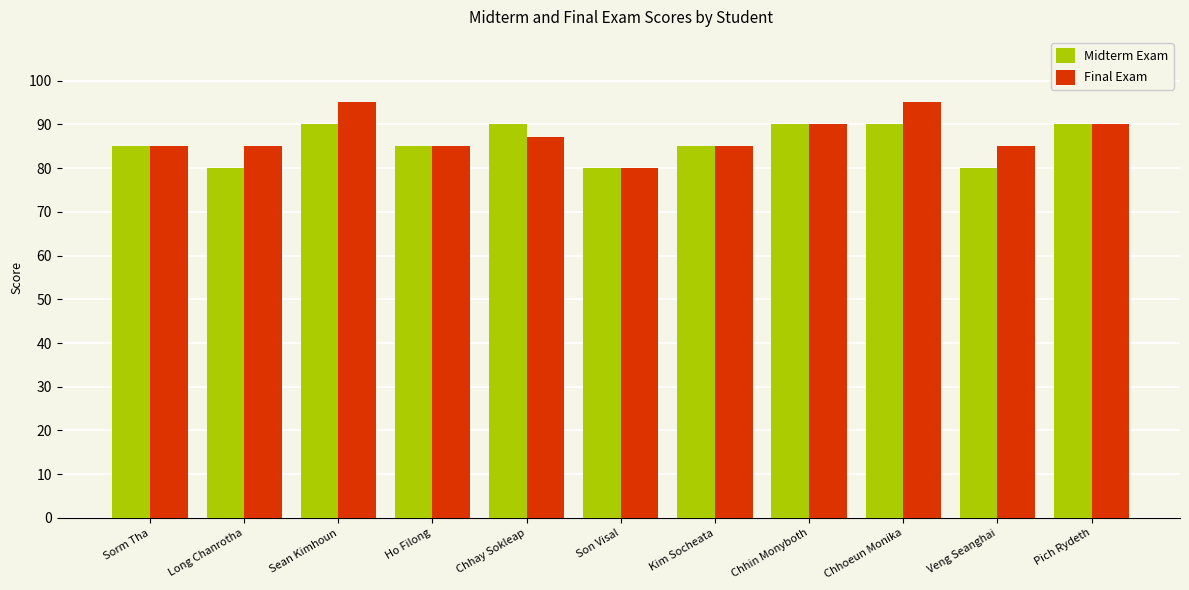

At Sean Kimhoun, list the series in order from smallest to largest.

Midterm Exam, Final Exam